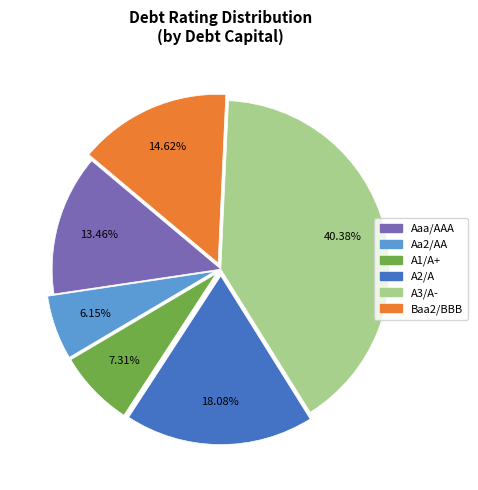

What percentage do A2/A and Baa2/BBB together represent?

32.7%